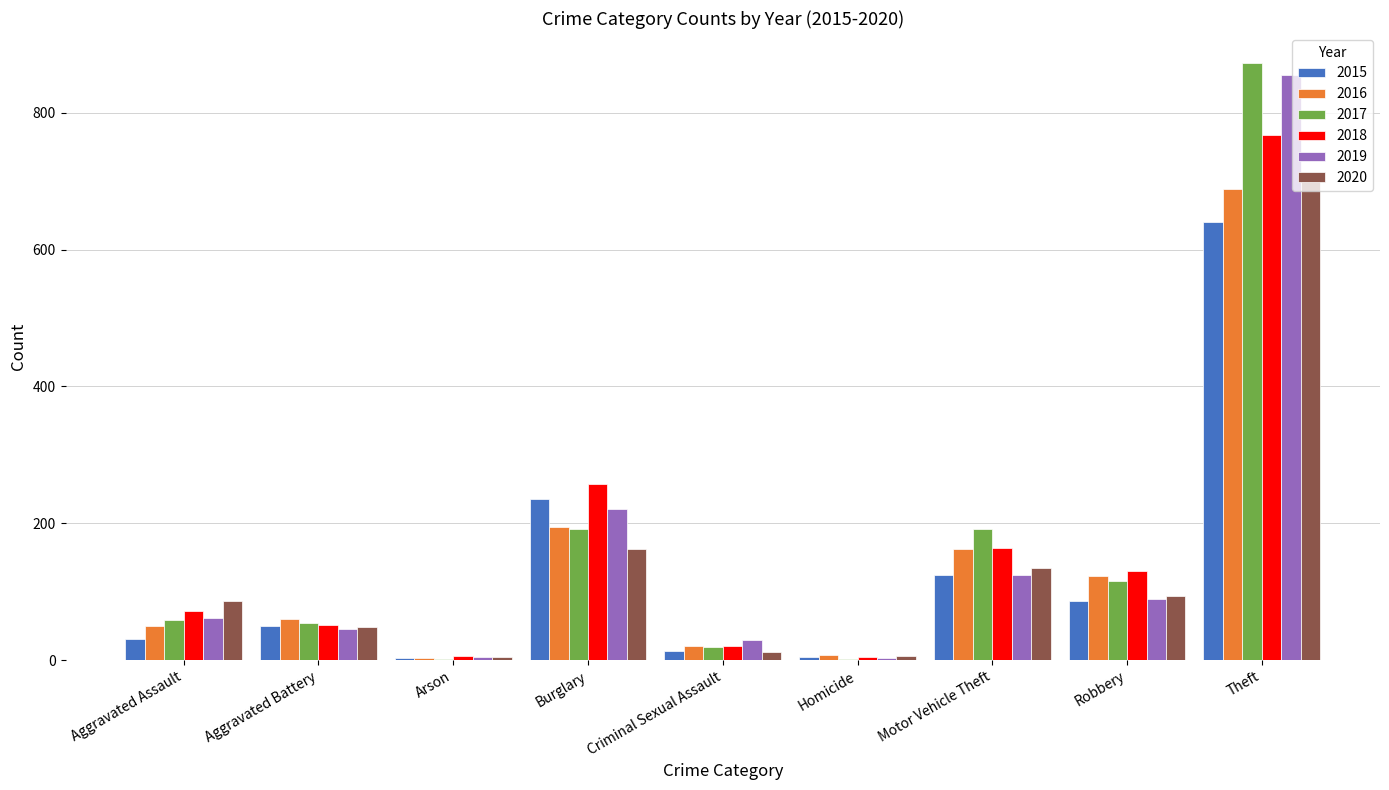

Is the value of 2018 at Homicide greater than the value of 2020 at Theft?

No